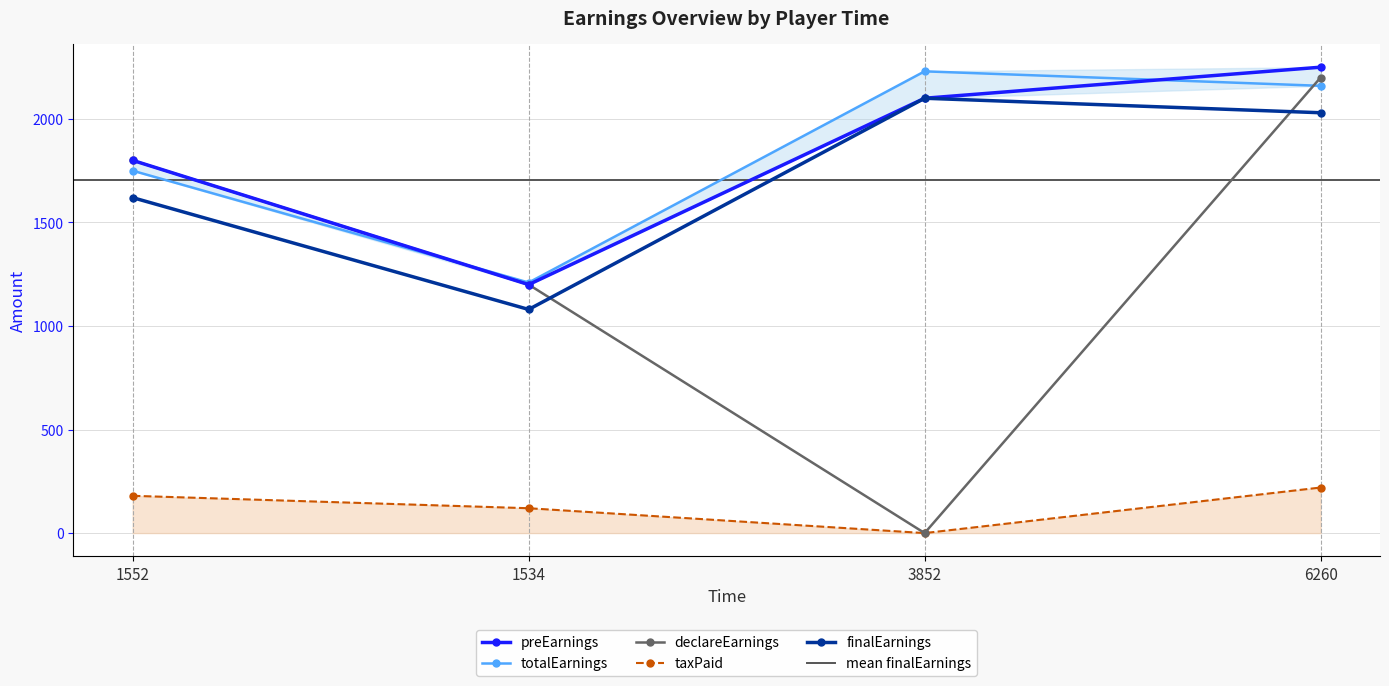

Which category has the highest value in the totalEarnings series?

3852